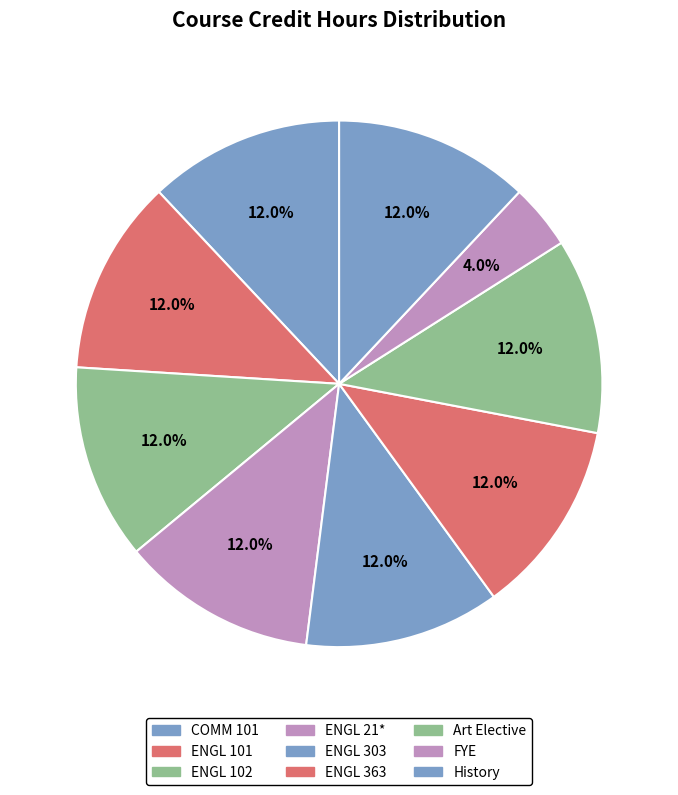

Does COMM 101 account for over 50% of the chart?

No